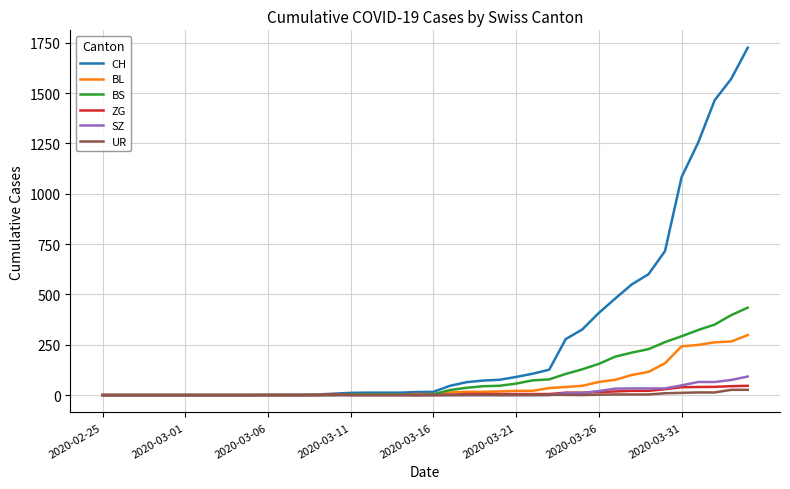

At how many categories does at least one series exceed 1557?

2